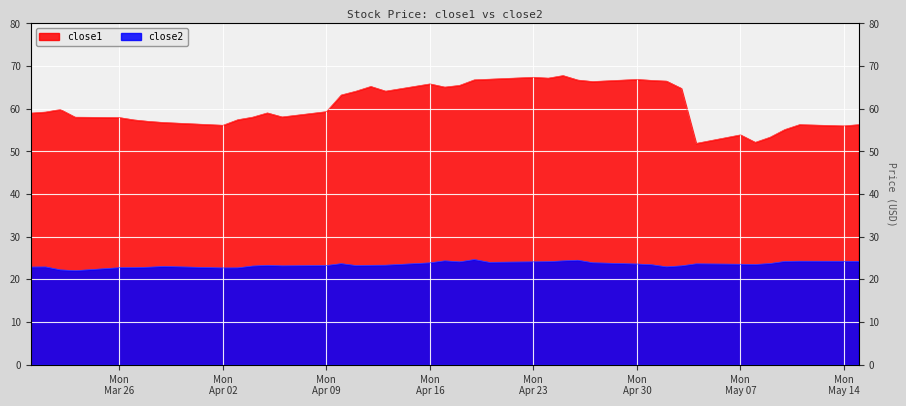

How many lines are shown in the chart?

2